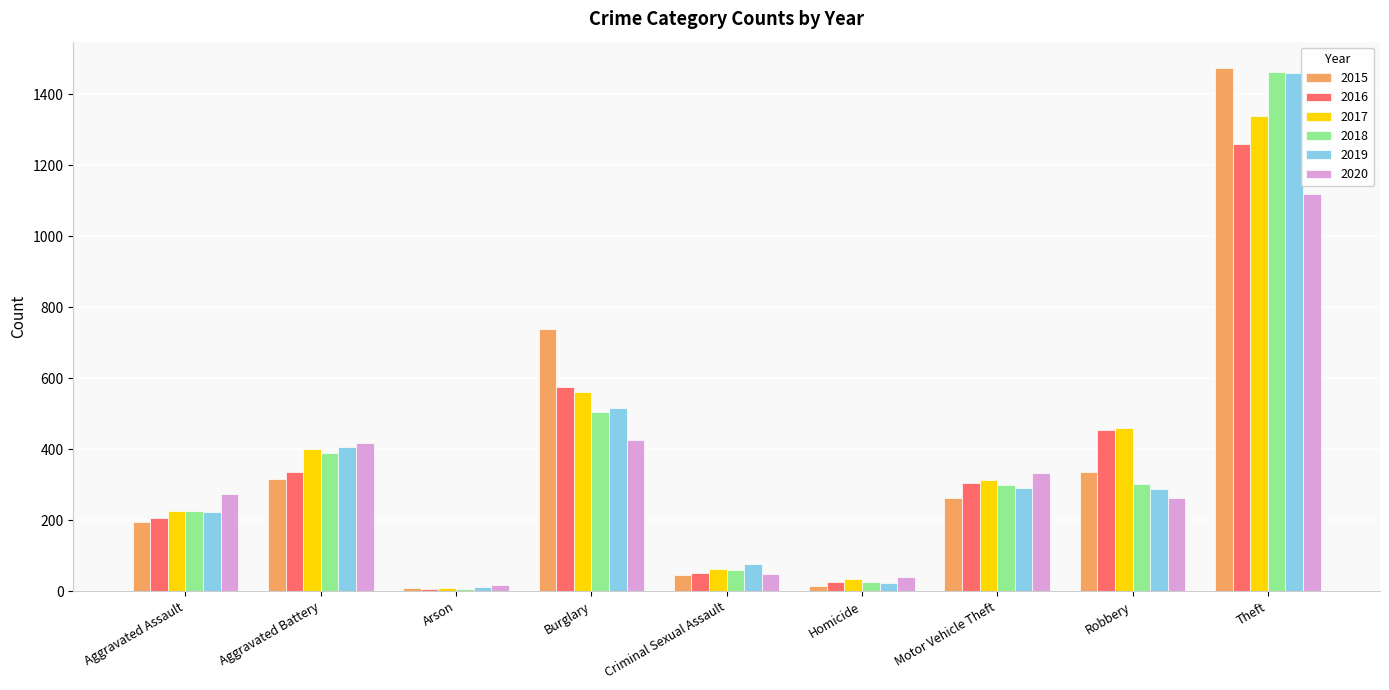

What is the total value across all series at Theft?

8112